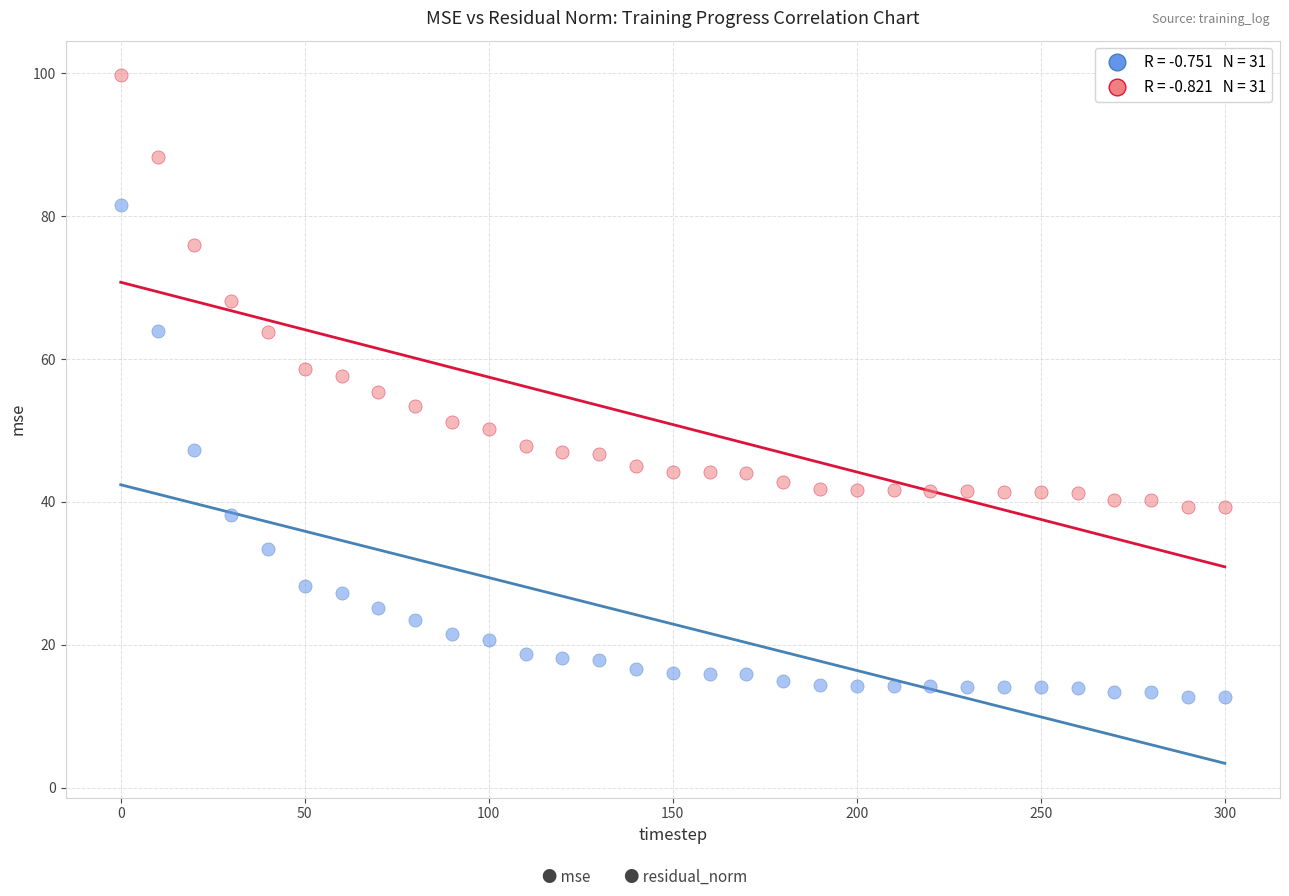

Across all data points, what is the range of Y values (max minus min)?

87.1